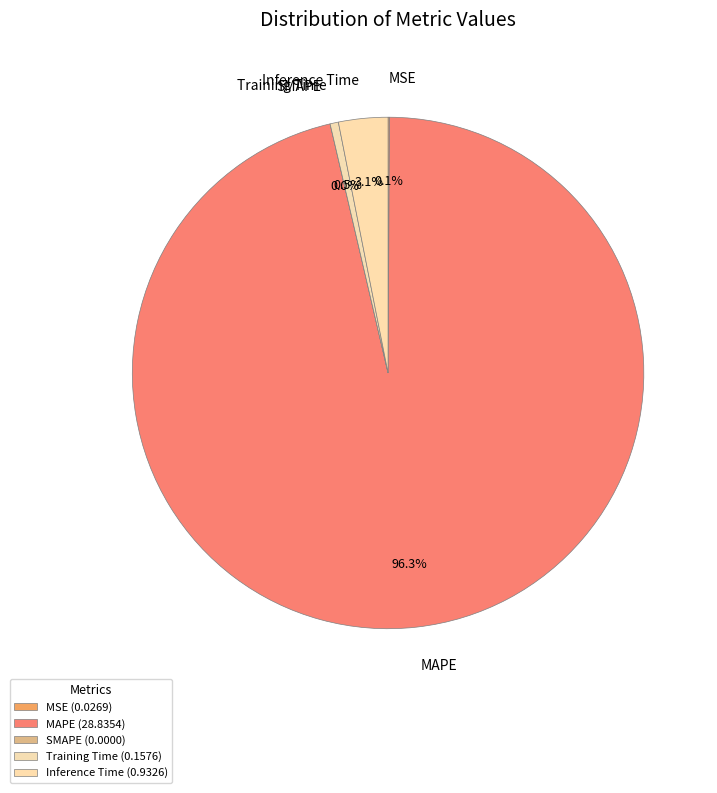

How many segments does this pie chart have?

5